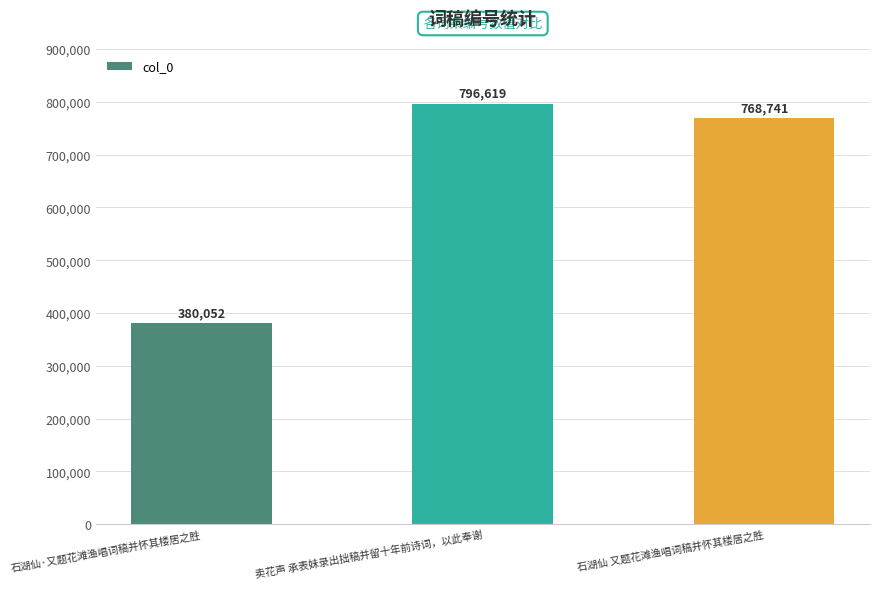

What is the difference between the maximum and minimum values?

416567